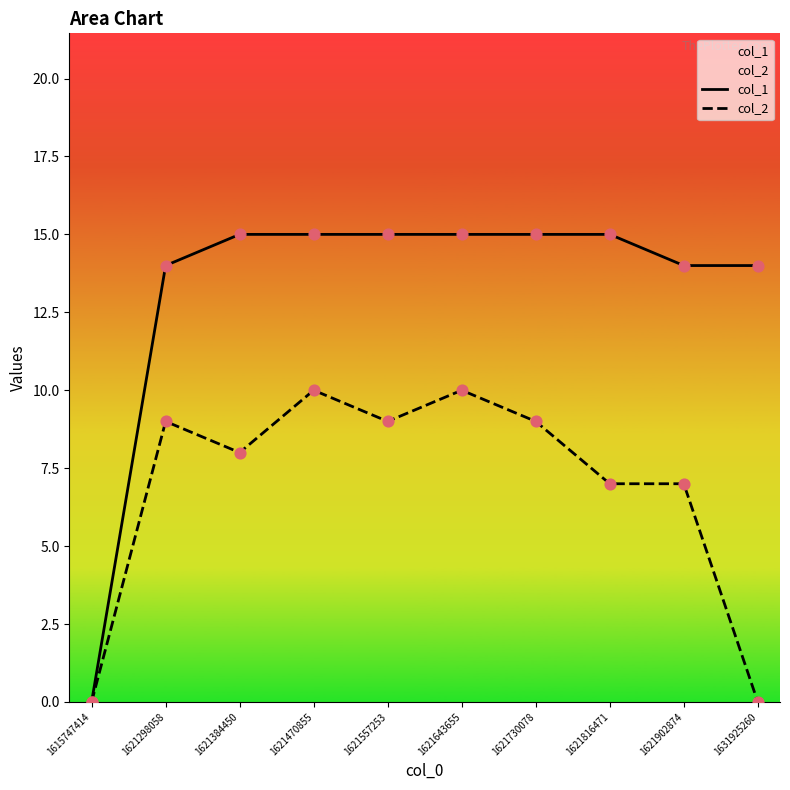

What are all the series names shown in the legend?

col_1, col_2